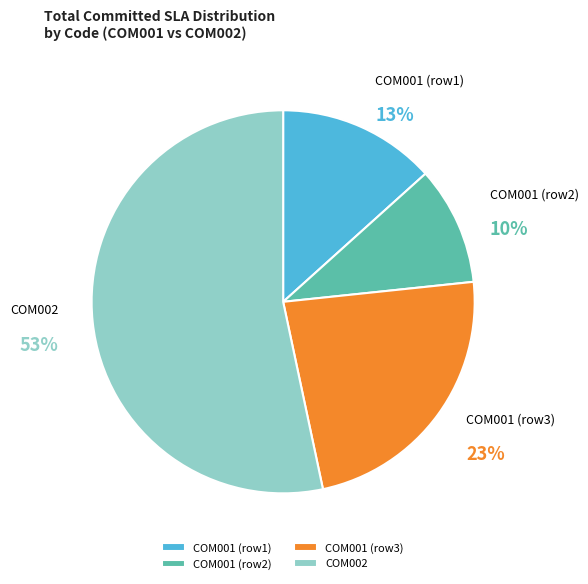

Is COM001 (row1) the majority of the pie?

No